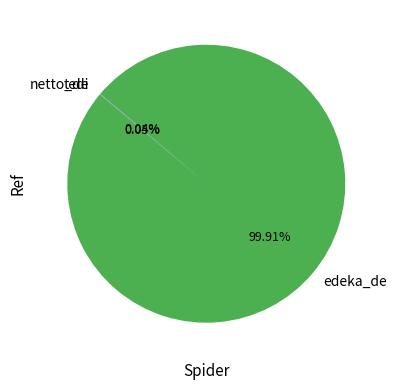

Is there a majority slice in this chart?

Yes